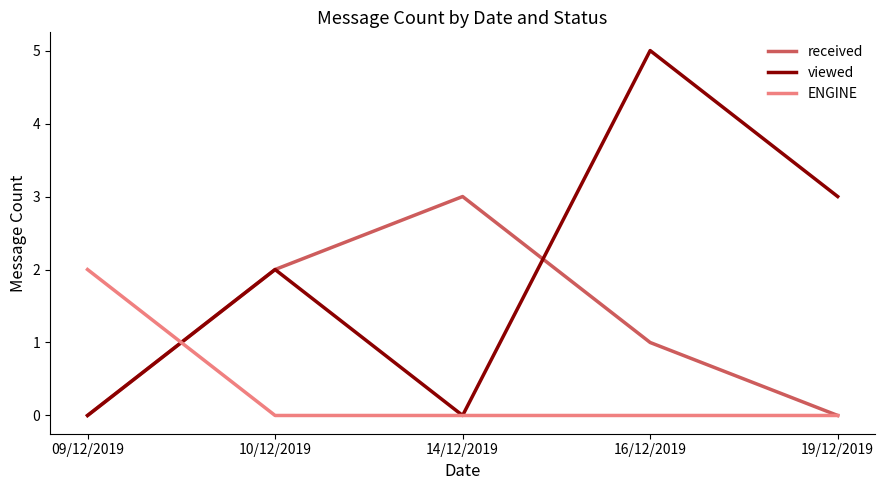

What is the difference between the highest and lowest values at 19/12/2019?

3